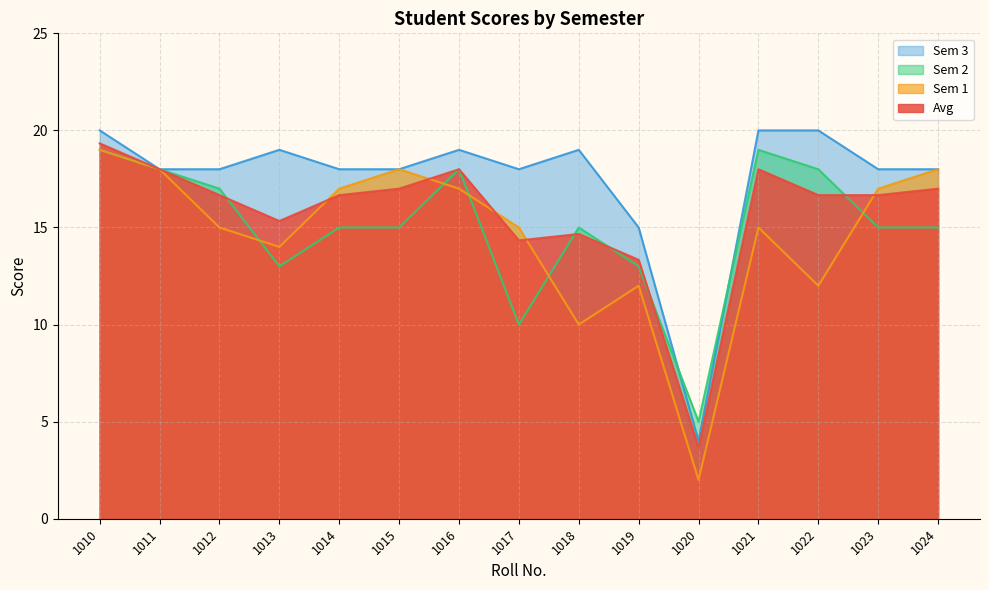

At which label does Sem 3 first exceed 18?

1010